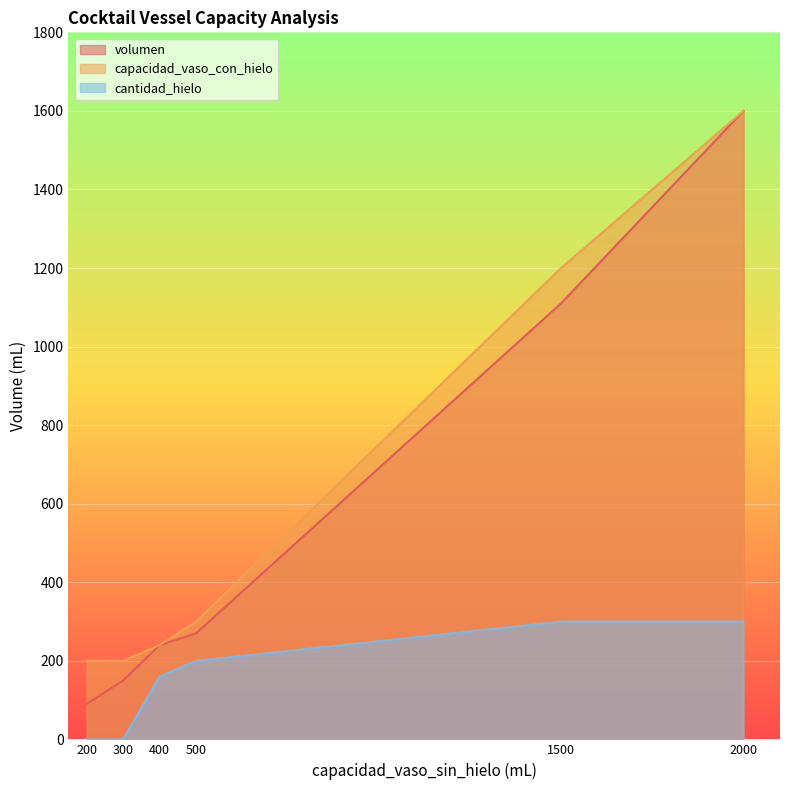

Is the value of cantidad_hielo at 300 greater than the value of capacidad_vaso_con_hielo at 500?

No